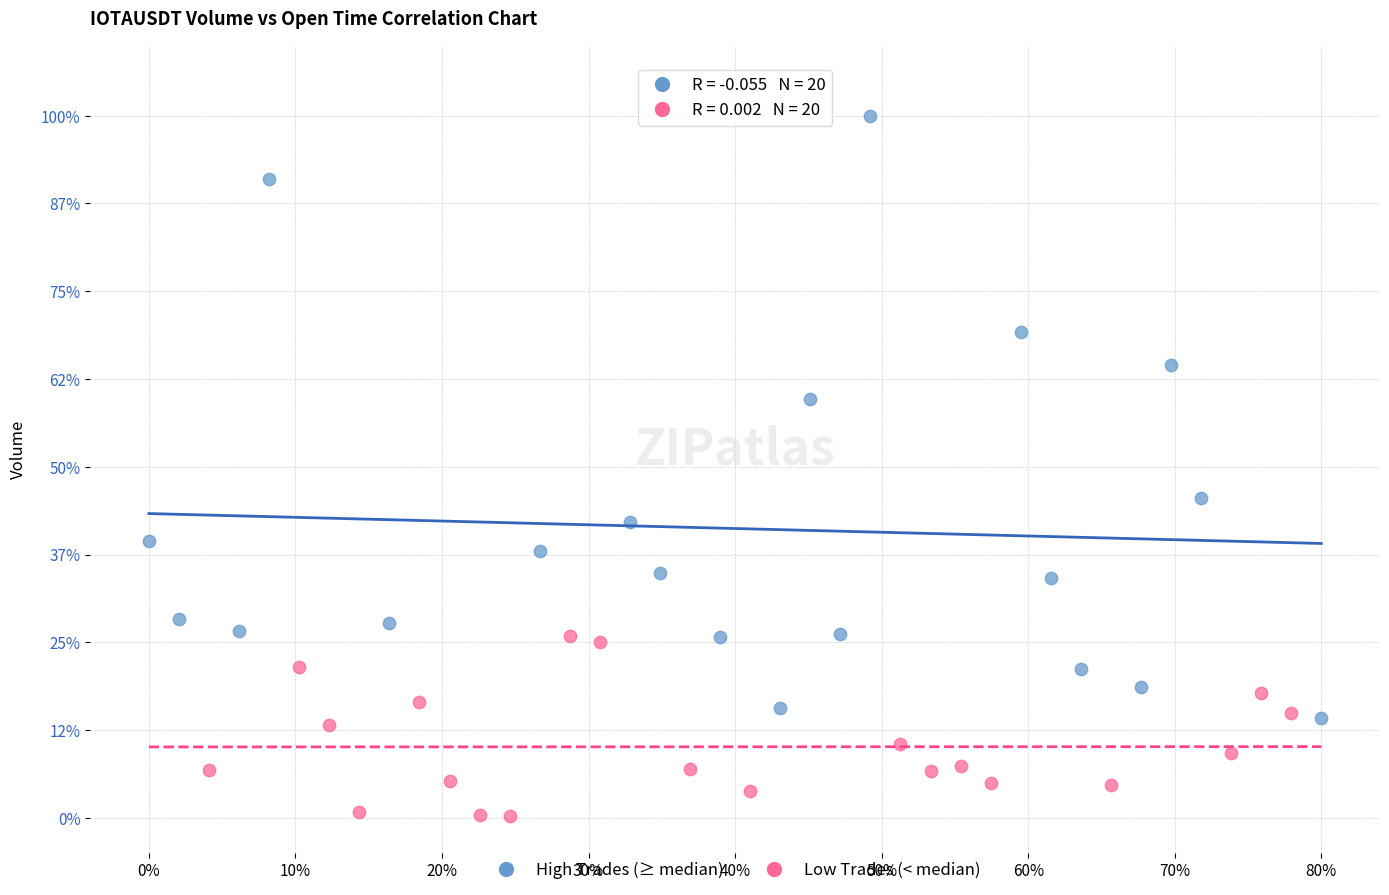

Which series contains the highest Y value?

High Trades (≥ median)